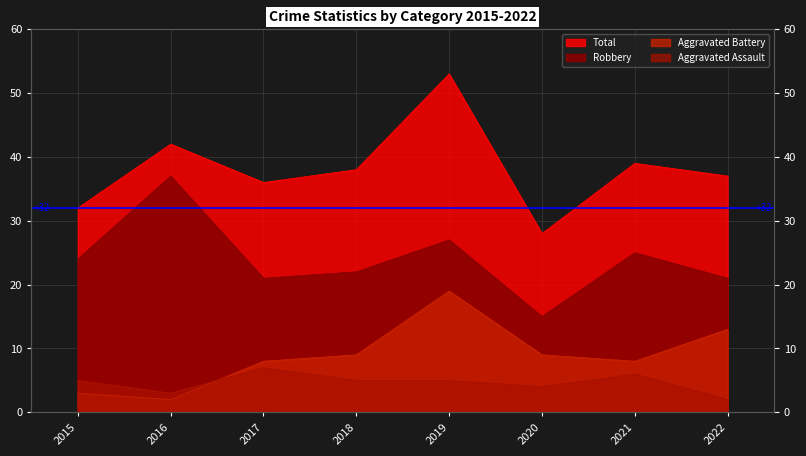

List the labels in order of Aggravated Assault value, smallest first.

2022, 2016, 2020, 2015, 2018, 2019, 2021, 2017